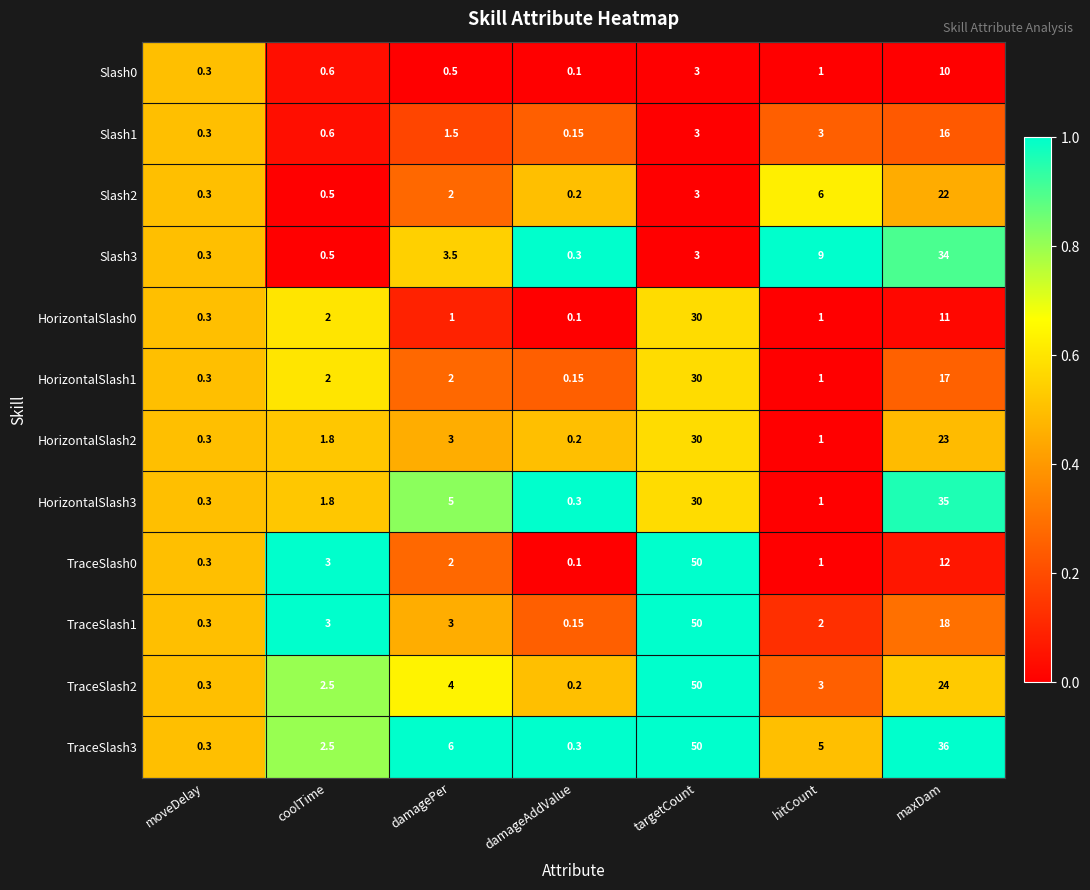

At which label is TraceSlash0 closest to 25?

maxDam